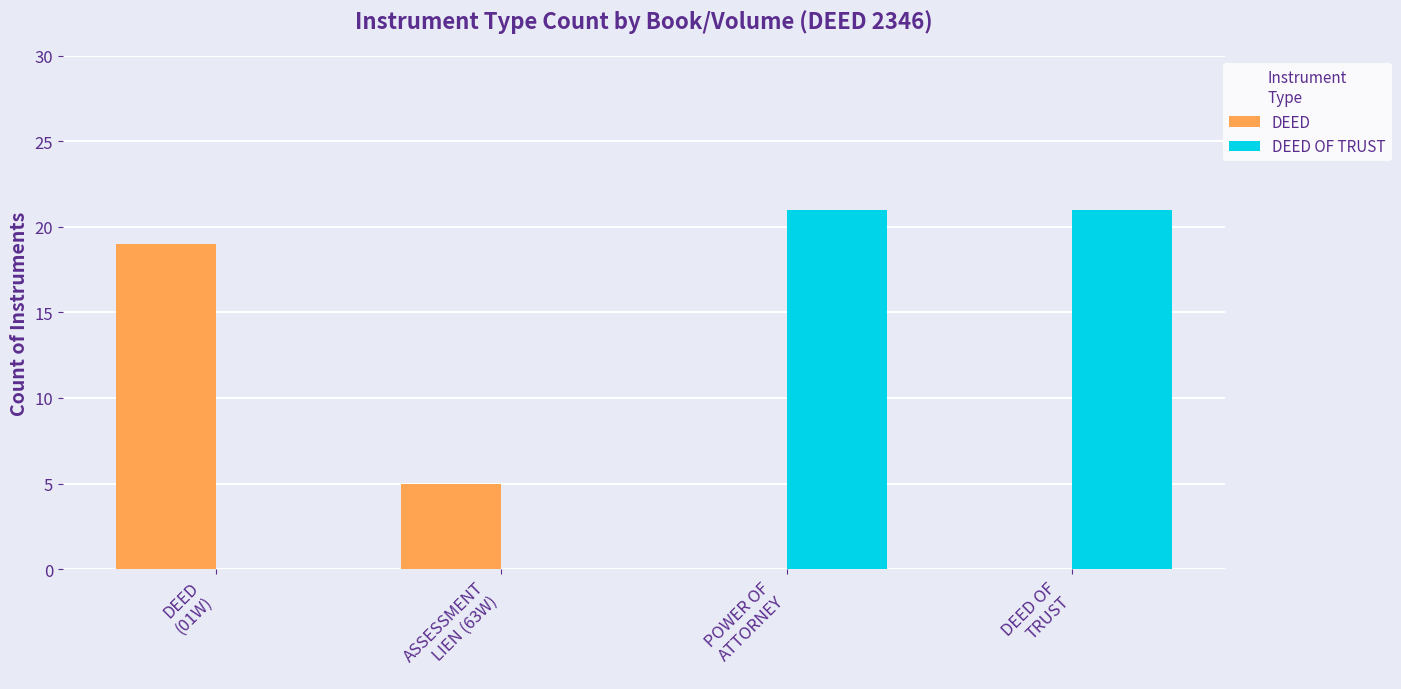

Are the bars horizontal?

No